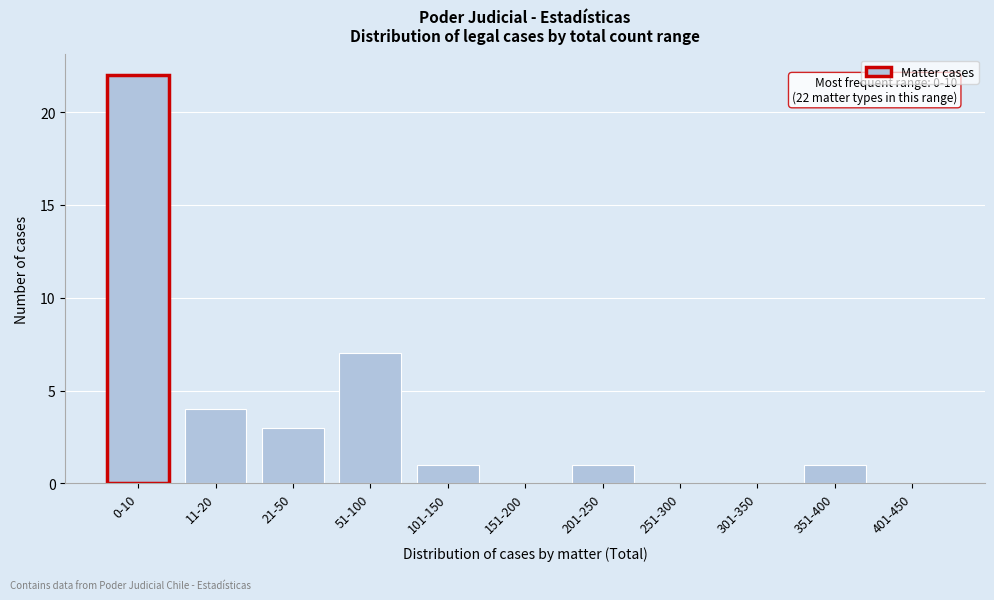

Reading right to left, extract all data points from this chart.

401-450=0	351-400=1	301-350=0	251-300=0	201-250=1	151-200=0	101-150=1	51-100=7	21-50=3	11-20=4	0-10=22